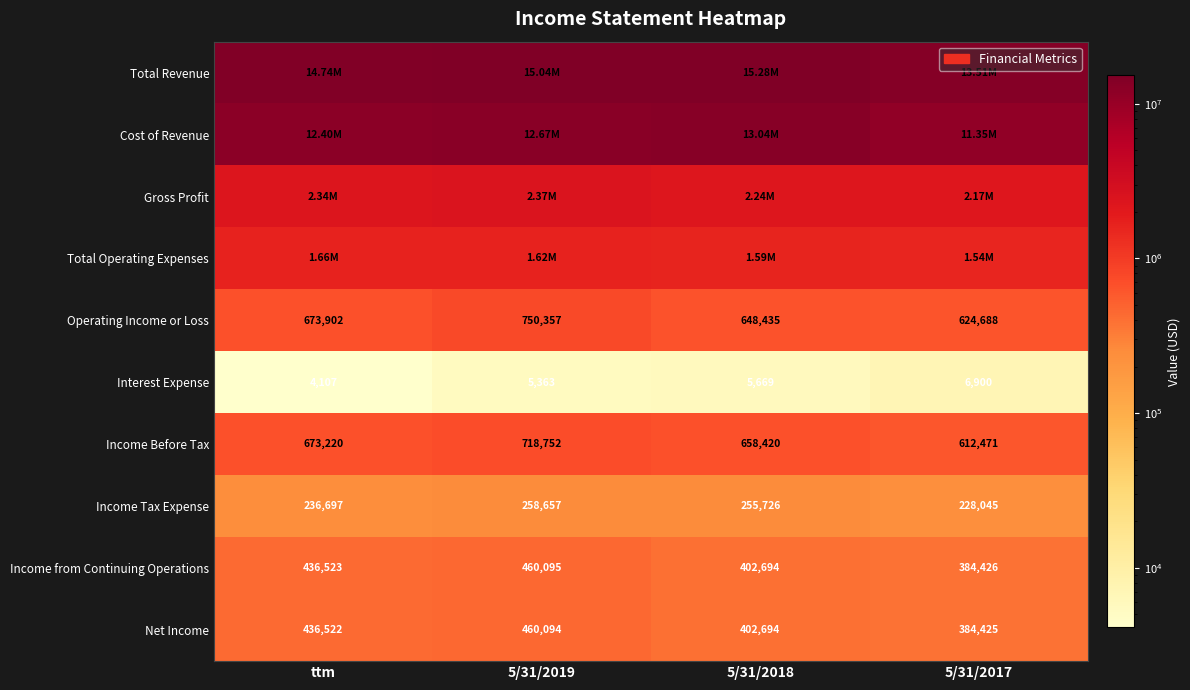

Where is Income from Continuing Operations nearest to the value 422260?

ttm